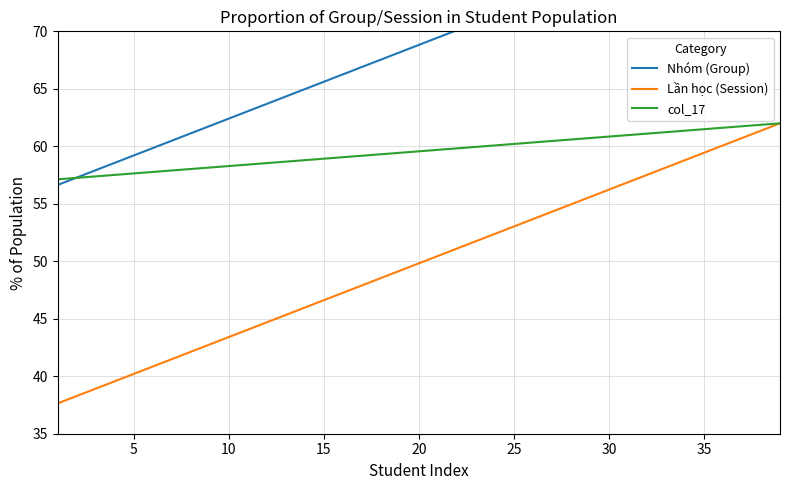

Rank the series by their average value, from highest to lowest.

Nhóm (Group), col_17, Lần học (Session)